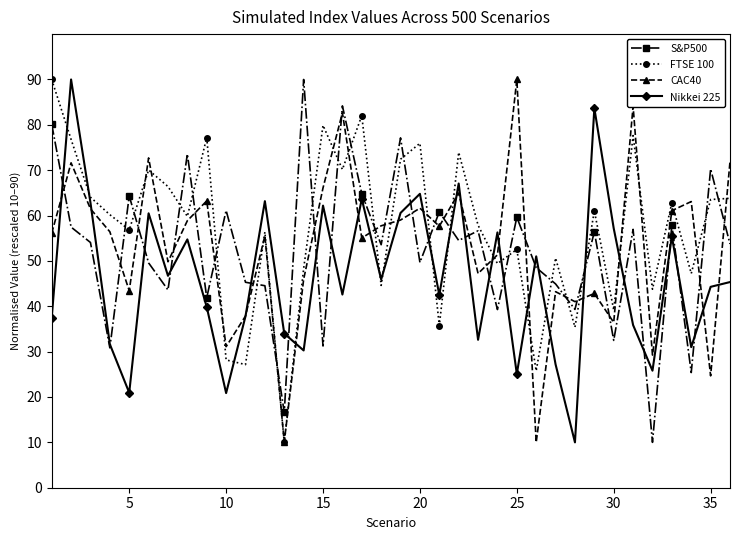

True or false: Nikkei 225 and CAC40 intersect in this chart.

True